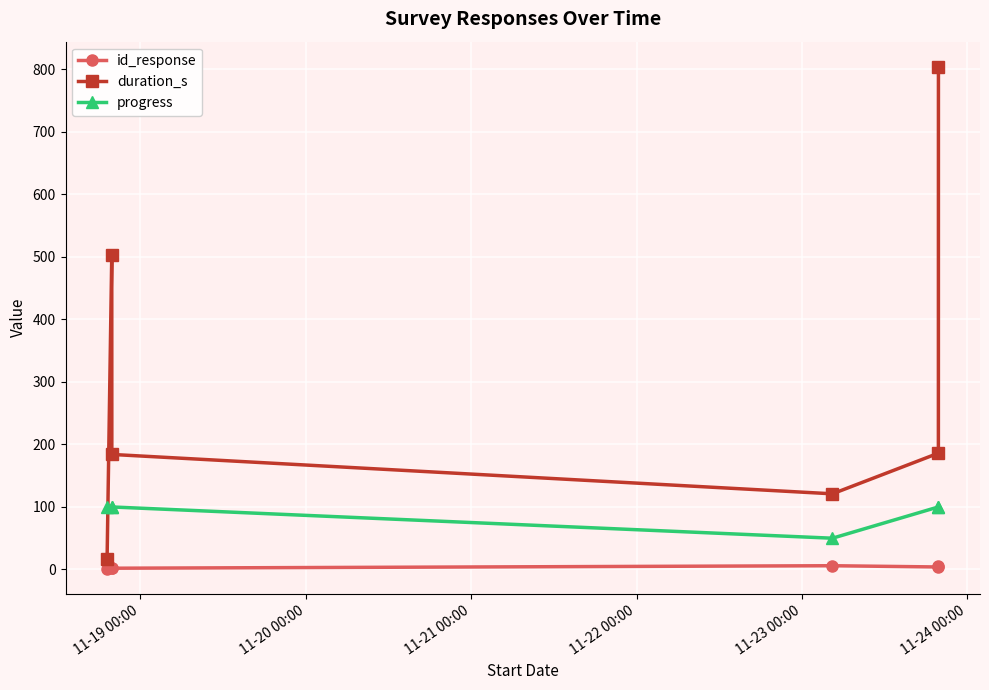

Which series has the largest range (max minus min)?

duration_s